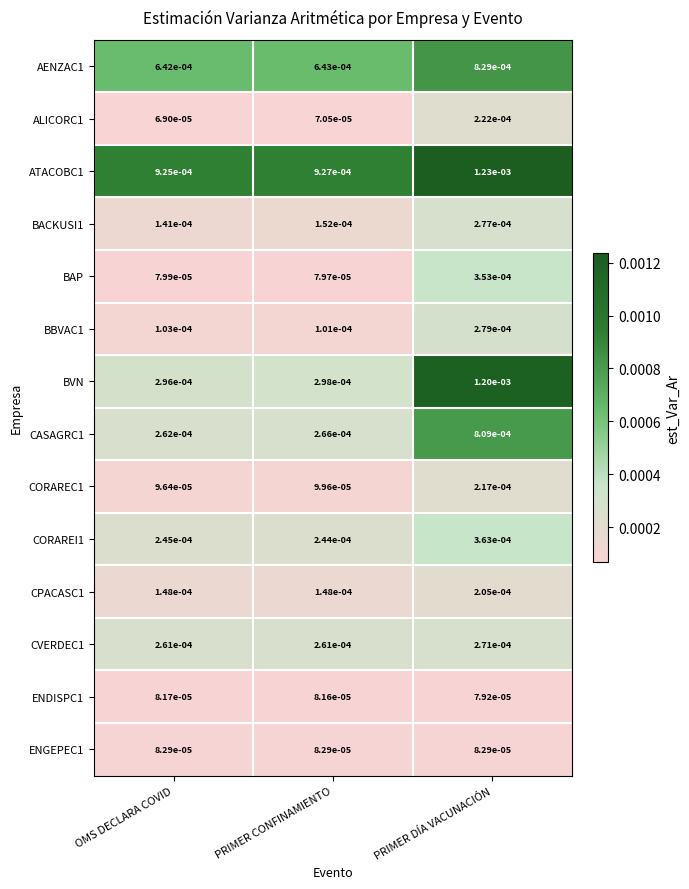

At which category is the sum across all series the highest?

PRIMER DÍA VACUNACIÓN